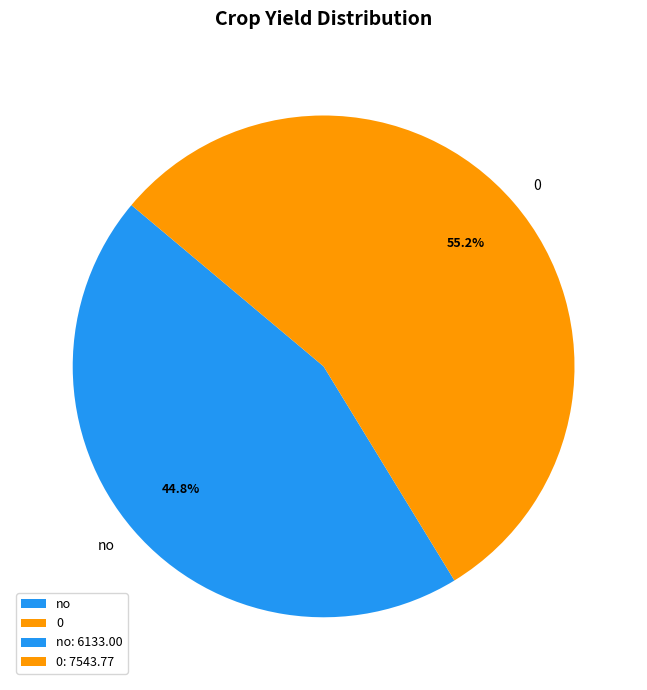

Is there any slice that represents more than half of the pie?

Yes